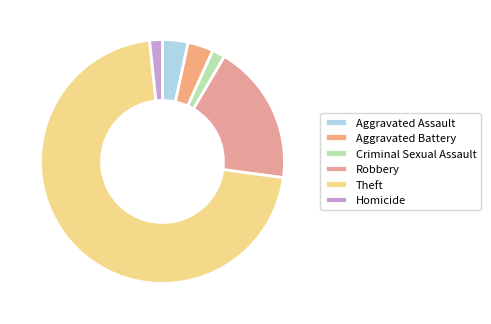

Count the number of slices in the pie.

6